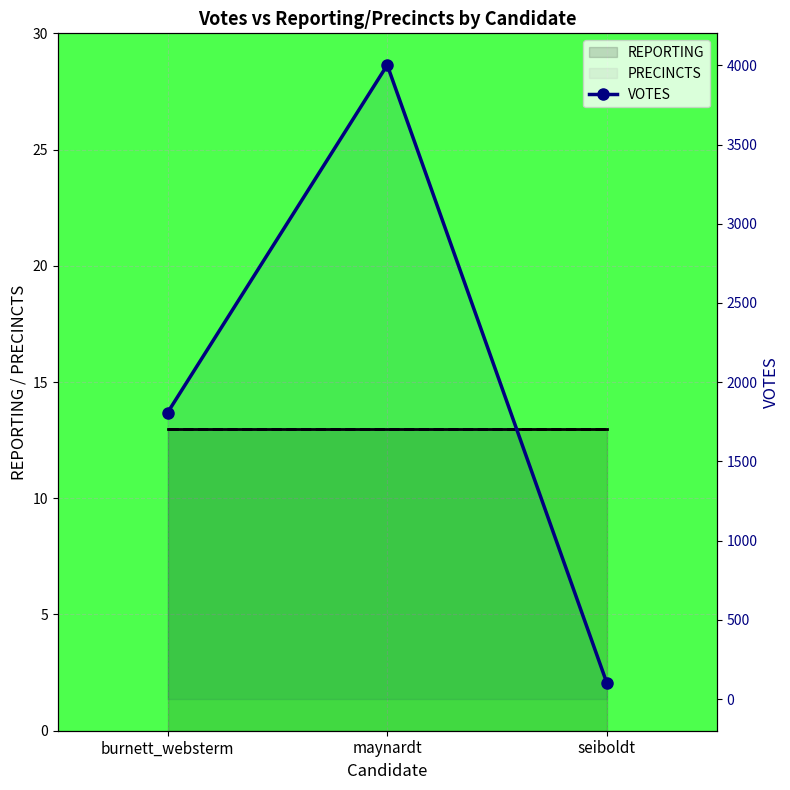

Which has a higher value, maynardt or burnett_websterm?

maynardt